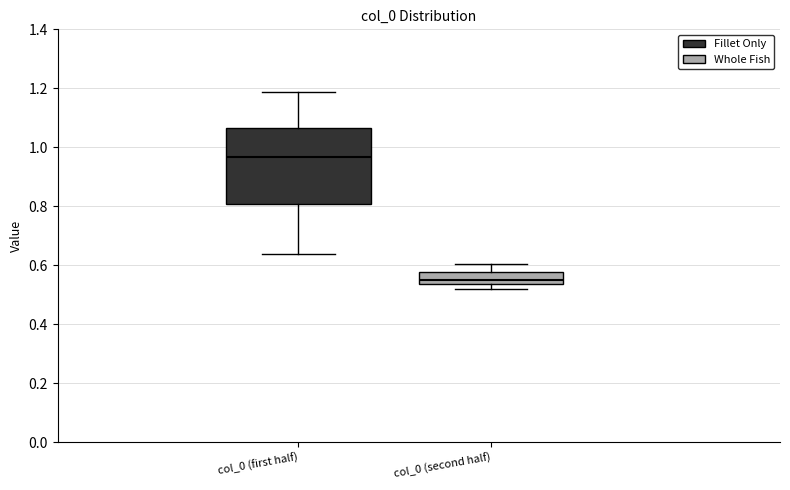

Reading left to right, transcribe this box plot: for each box, give where its median line is, the range the box spans, and where its two whiskers end, as read against the y-axis. The values are not printed on the chart, so give them approximately, as read against the axis.

col_0 (first half): median 0.96, box 0.80 to 1.06, whiskers 0.64 to 1.18
col_0 (second half): median 0.56, box 0.54 to 0.58, whiskers 0.52 to 0.60